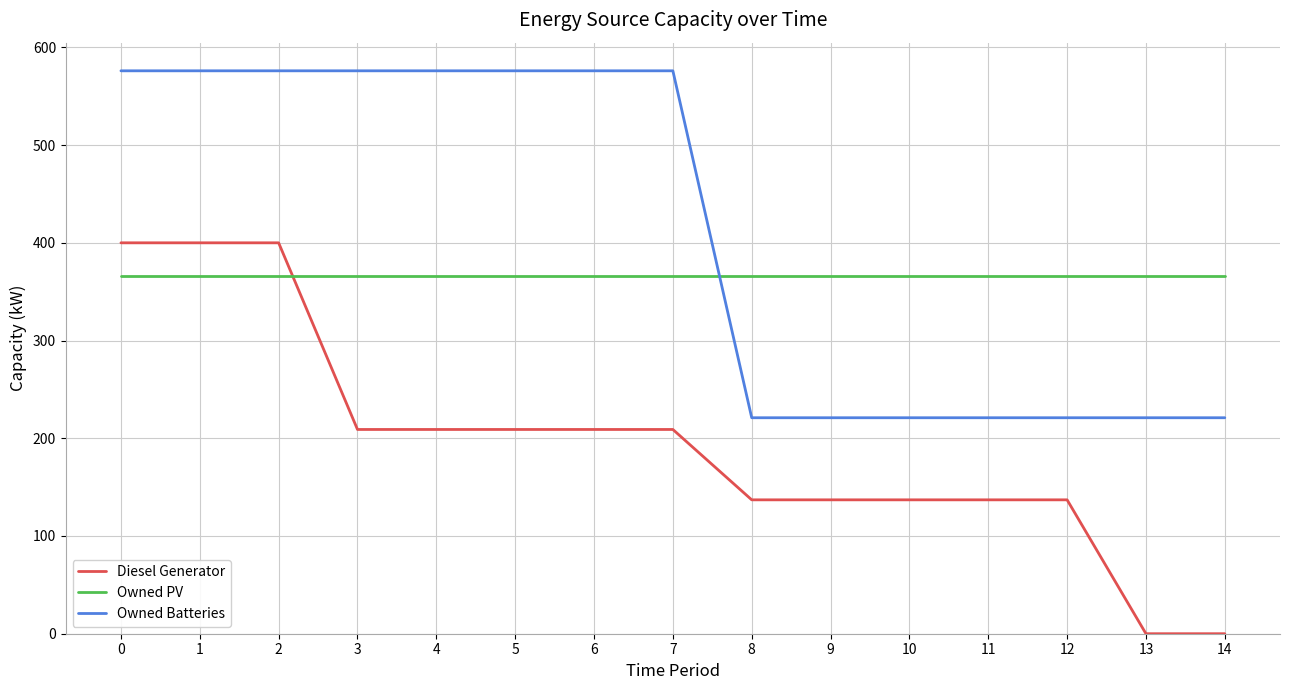

Reading left to right, what are all the values shown in this chart?

Diesel Generator: 400	400	400	209	209	209	209	209	137	137	137	137	137	0	0
Owned PV: 366	366	366	366	366	366	366	366	366	366	366	366	366	366	366
Owned Batteries: 576	576	576	576	576	576	576	576	221	221	221	221	221	221	221